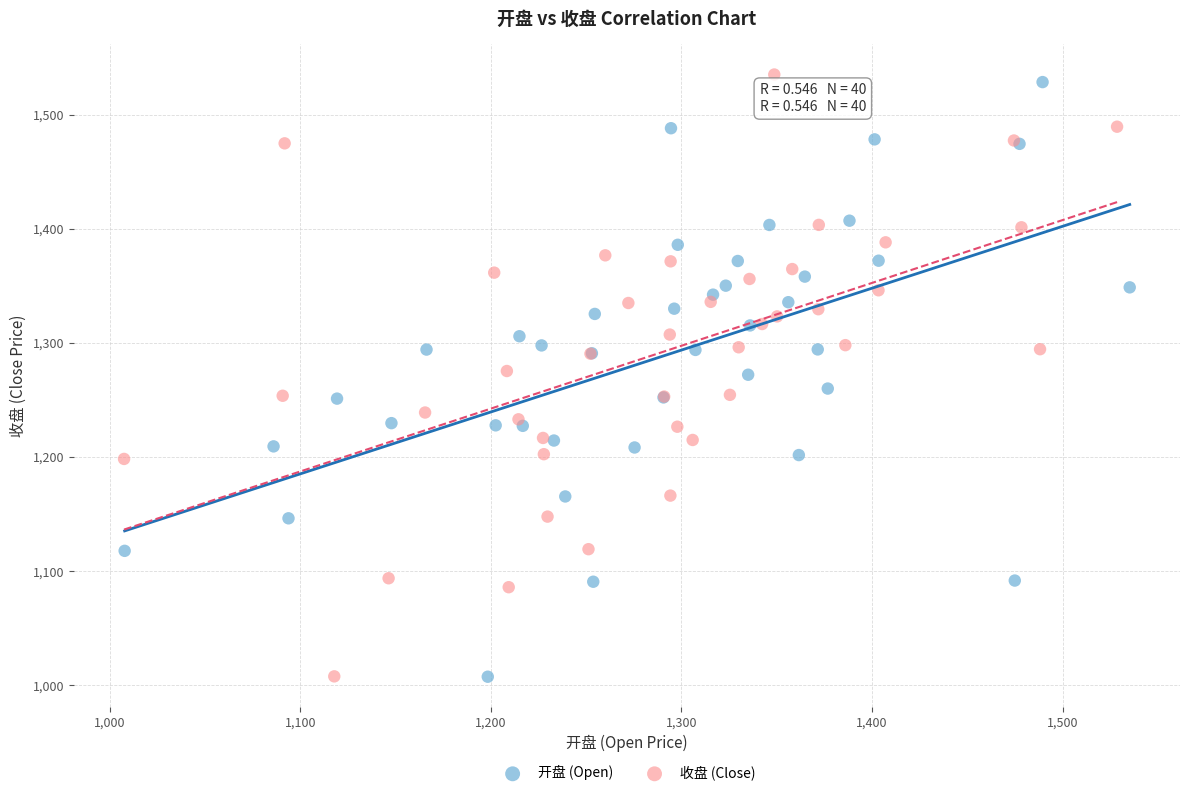

Which series contains the highest Y value?

收盘 (Close)